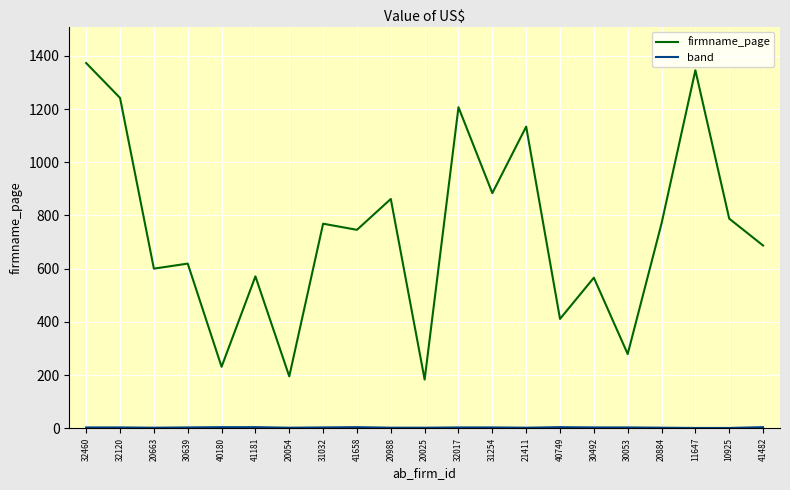

What is the maximum value for firmname_page?

1373